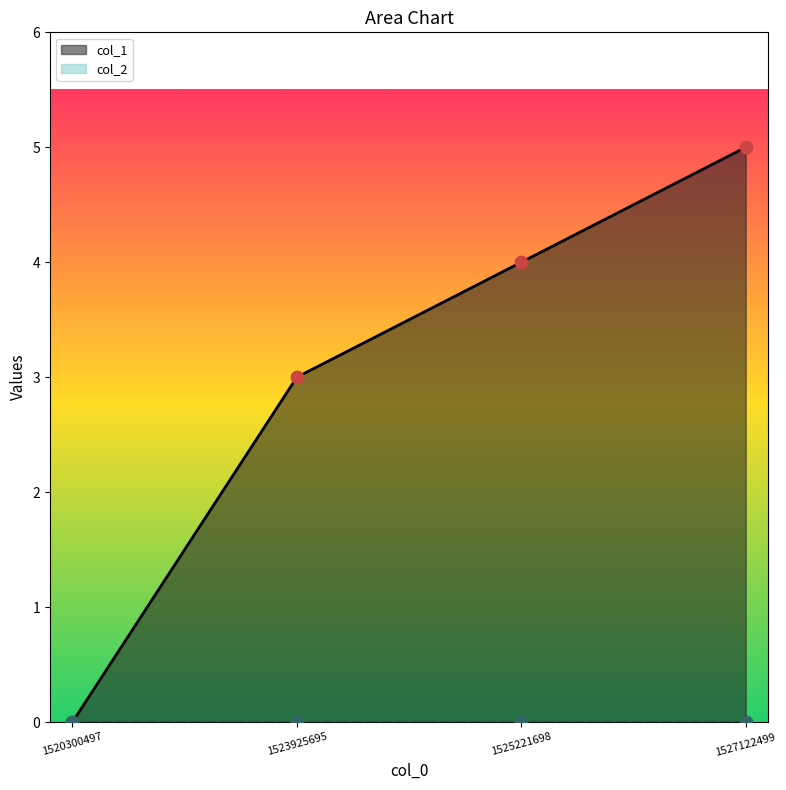

What is the ratio of the value at 1523925695 to the value at 1525221698?

0.8